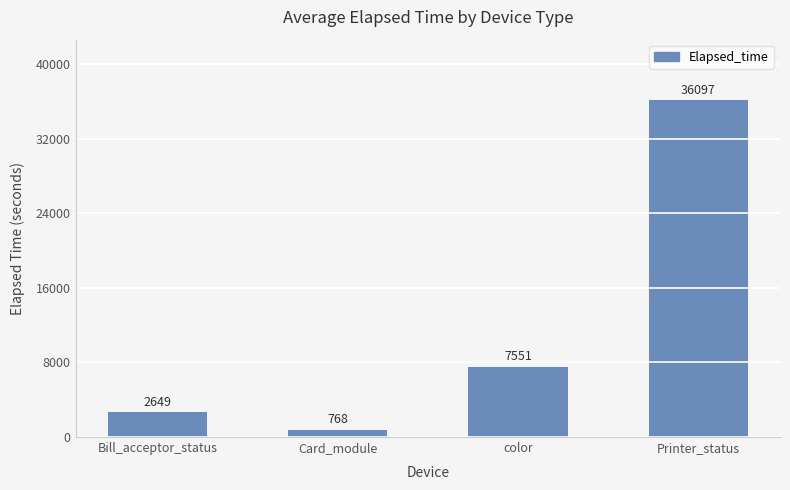

Reading left to right, transcribe all the data shown in this chart.

Bill_acceptor_status=2649	Card_module=768	color=7551	Printer_status=36097